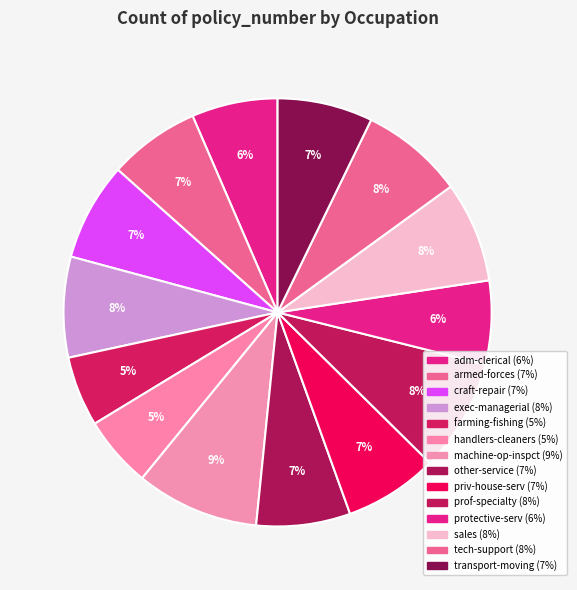

To the nearest percent, what is the difference between the transport-moving and prof-specialty slice percentages?

1%